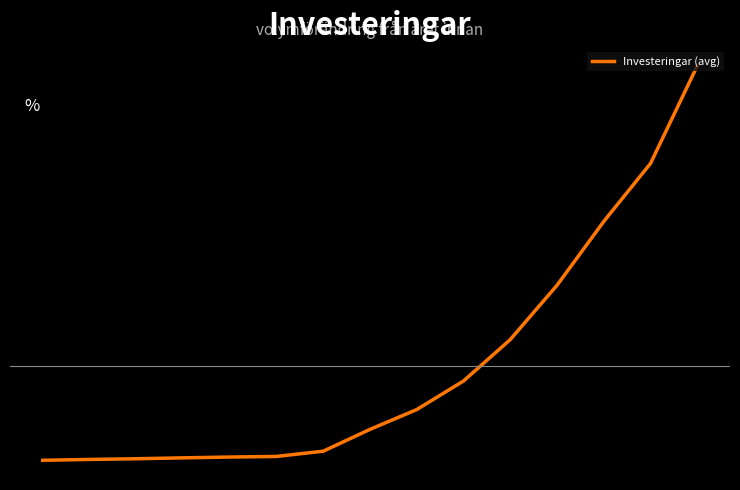

Reading left to right, list all the values displayed in this chart.

14.5	14.6	14.6	14.7	14.7	14.8	15.1	16.5	17.8	19.7	22.4	26.0	30.1	33.9	40.3